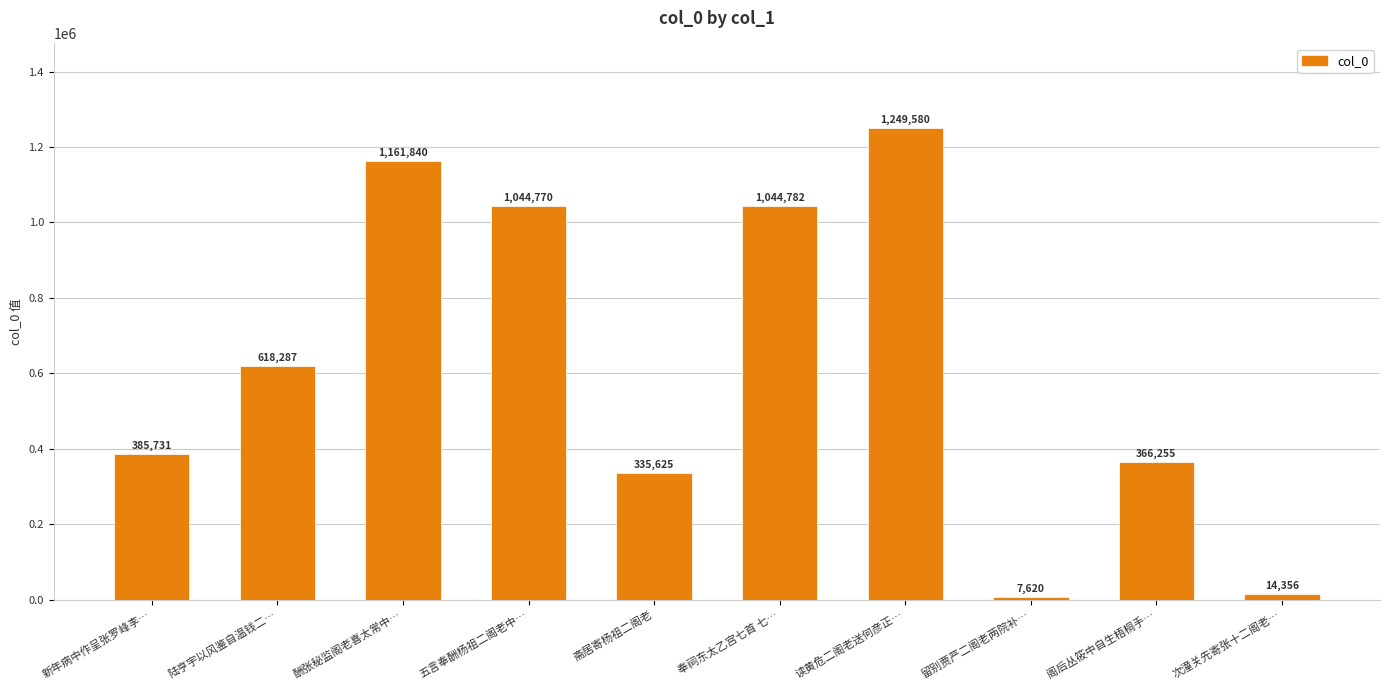

What is the label of the 10th bar from the right?

新年病中作呈张罗峰李…